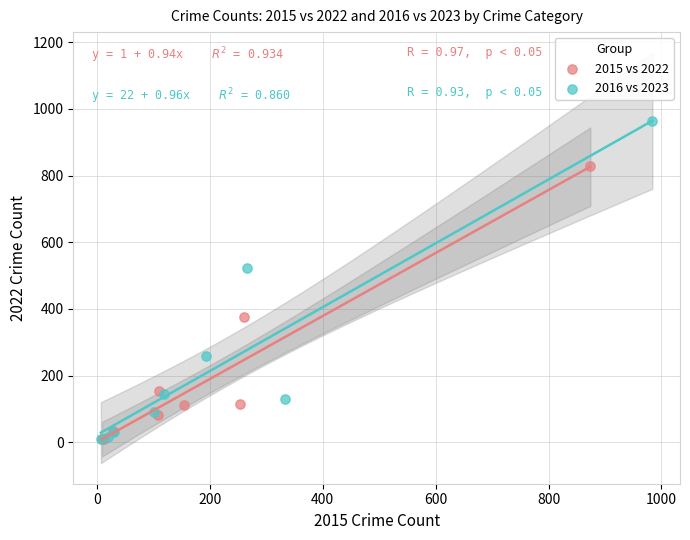

Which series has the widest spread of Y values?

2016 vs 2023